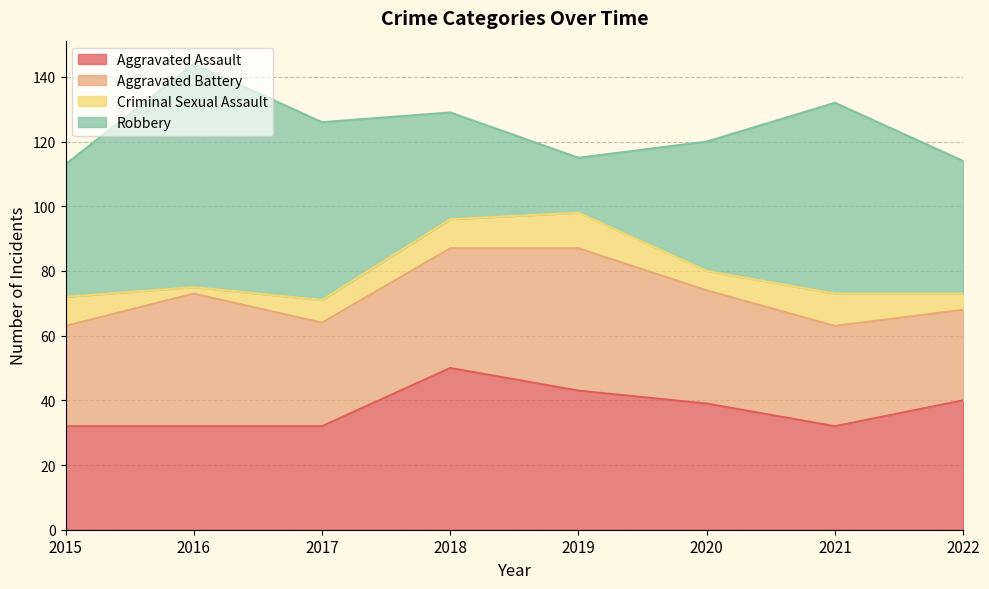

How many times do Robbery and Aggravated Assault cross each other?

2